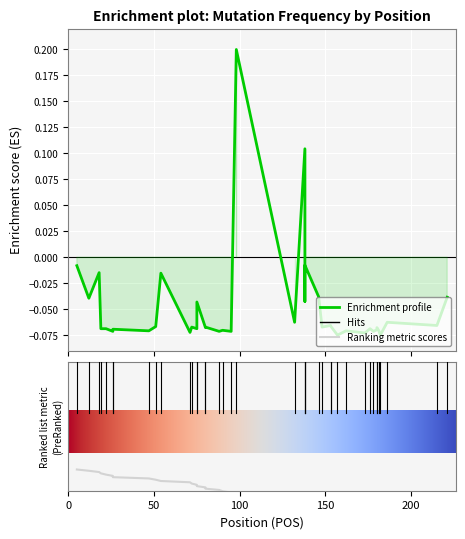

The value at 26 is -0.1. True or false?

True